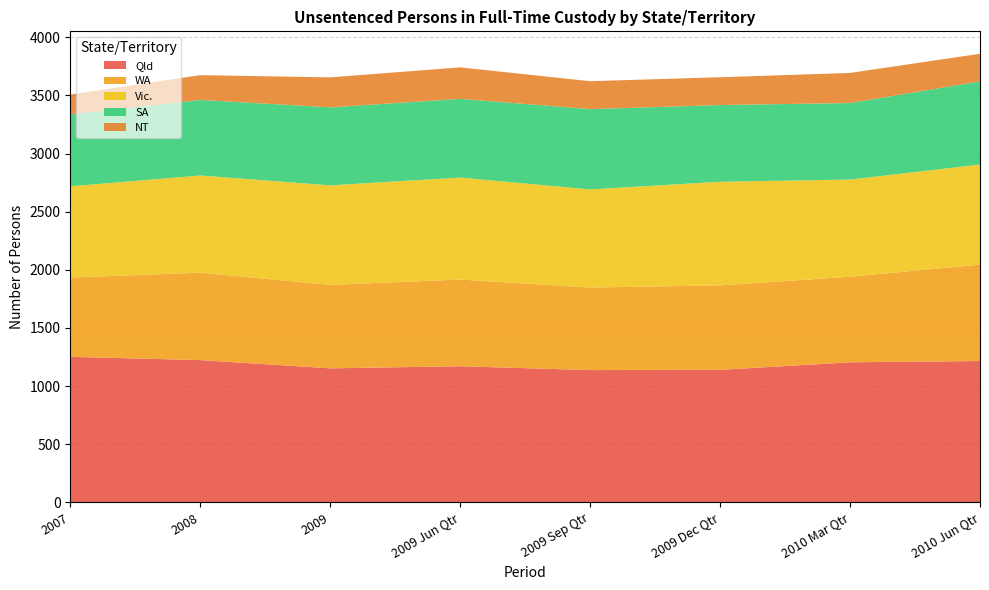

What is the total value across all series at 2009 Dec Qtr?

3656